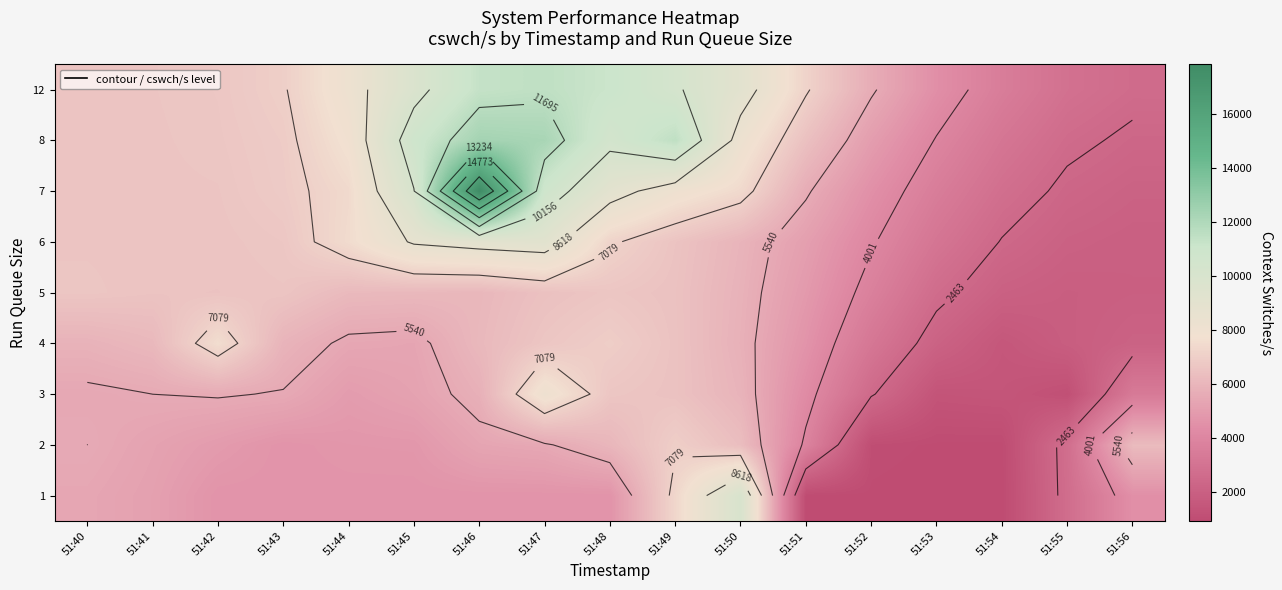

What is the sum of all 12 values?

124431.1